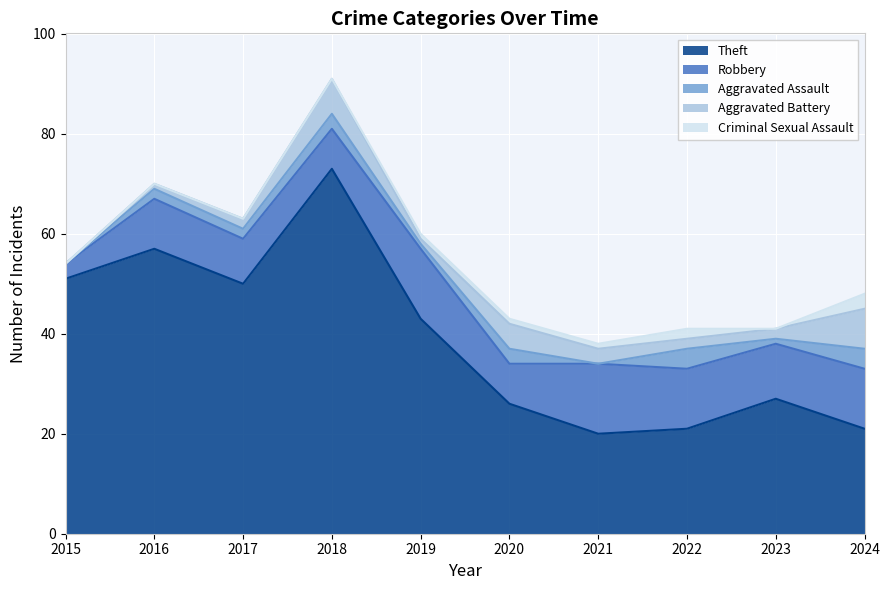

How many lines are shown in the chart?

5